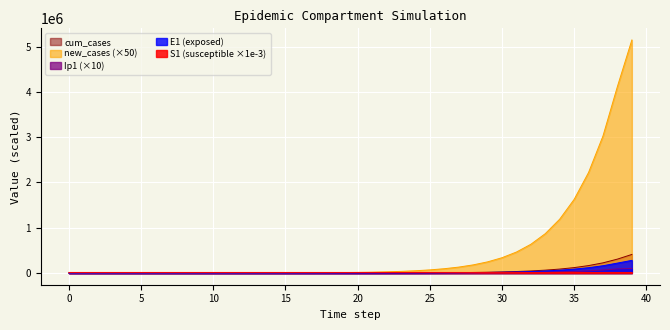

Rank the series by their maximum value, from highest to lowest.

new_cases (×50), cum_cases, E1 (exposed), Ip1 (×10), S1 (susceptible ×1e-3)